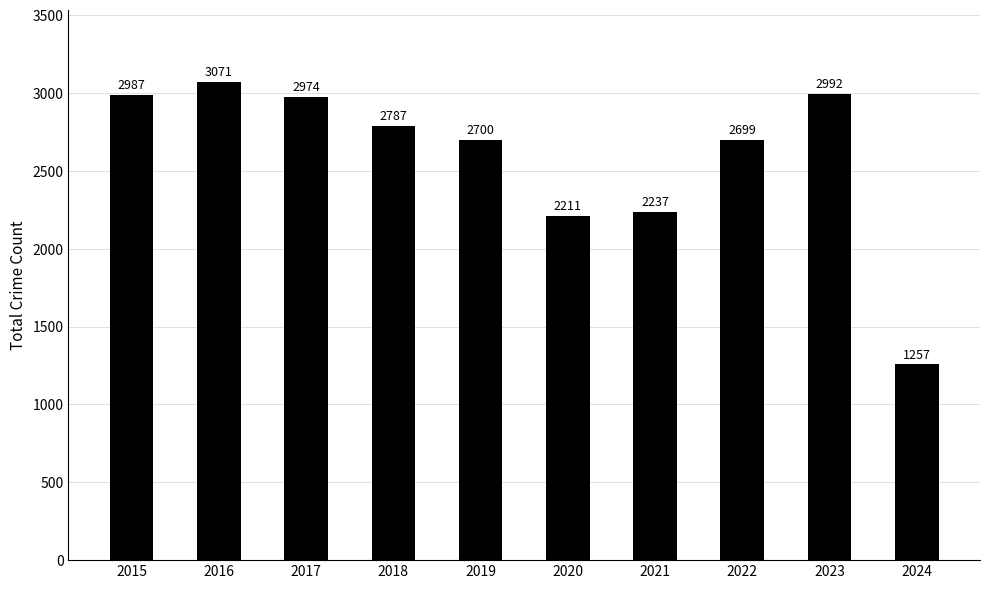

What is the value of the 9th bar from the left?

2992